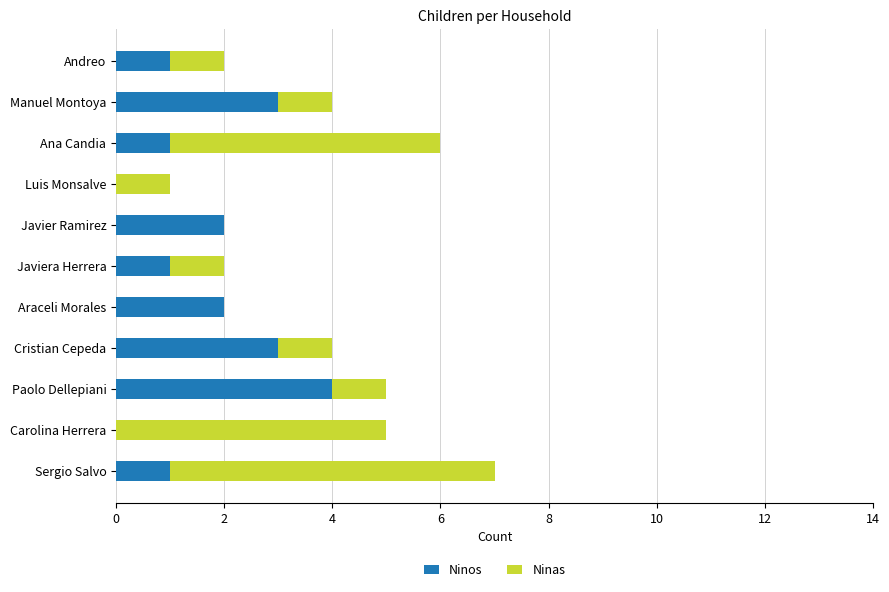

What is the highest value of the Ninos series?

4